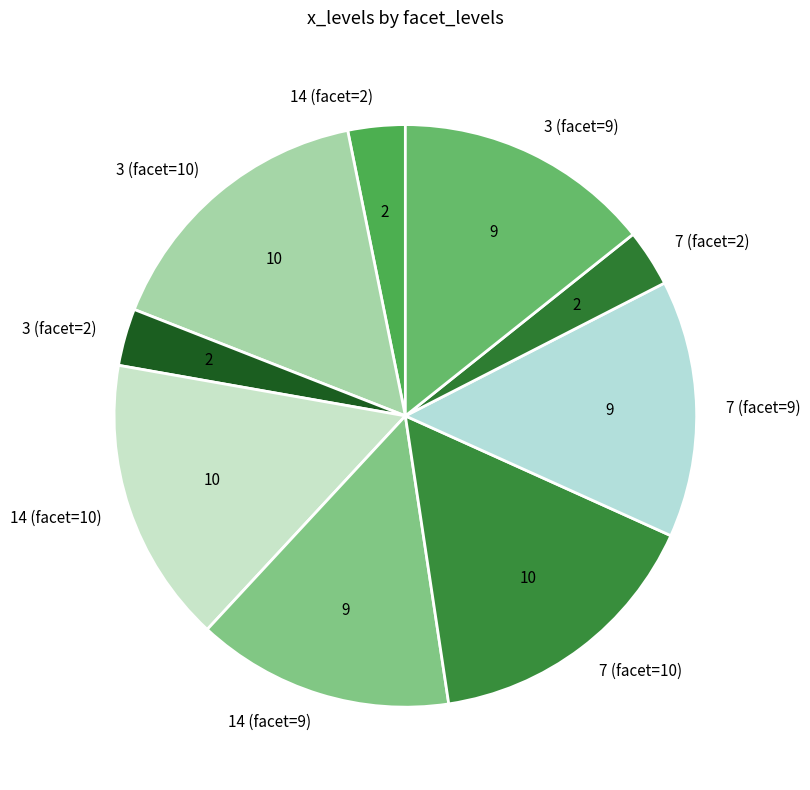

Is it true that 7 (facet=9) is 14% of the pie?

True